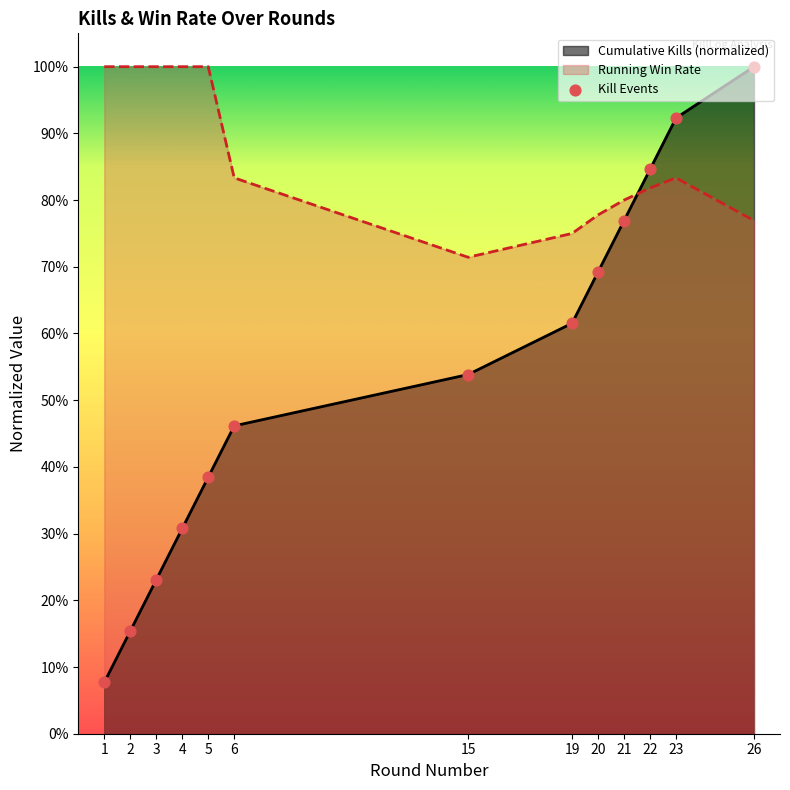

Between 21 and 15, which is larger?

21